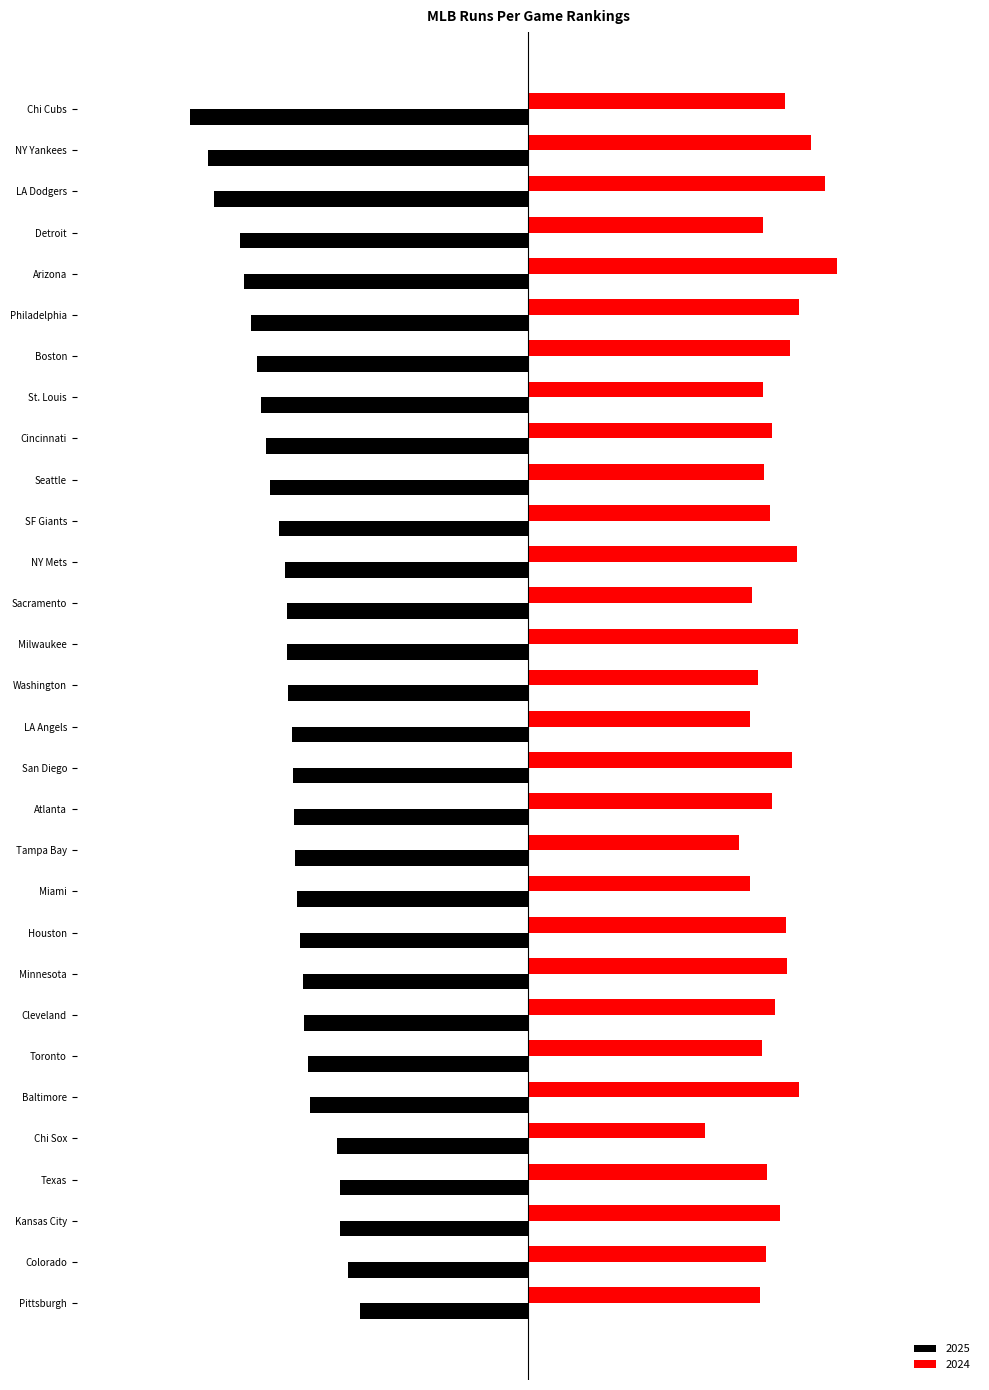

Is it true that 2024 equals 2.5 at Seattle?

False